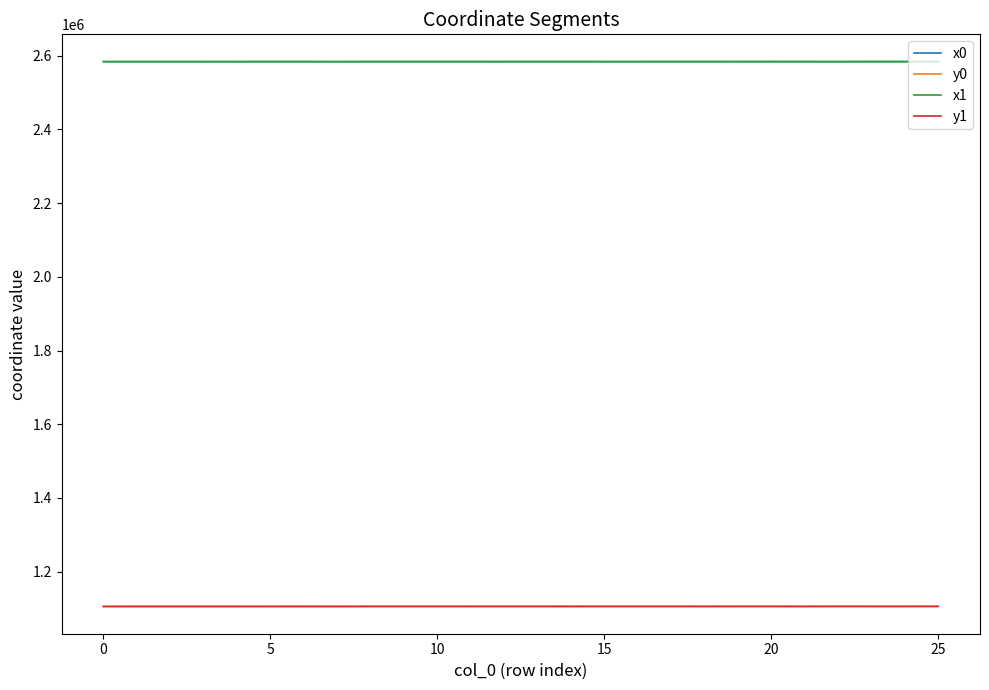

What is the lowest value of the x0 series?

2584156.0